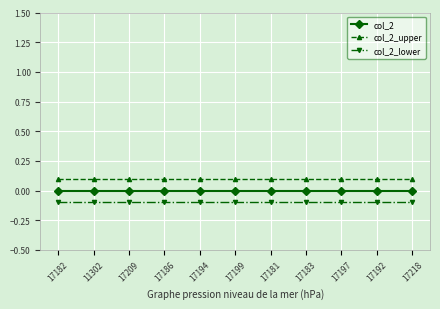

The value of col_2_upper at 17194 is 0.1. True or false?

True